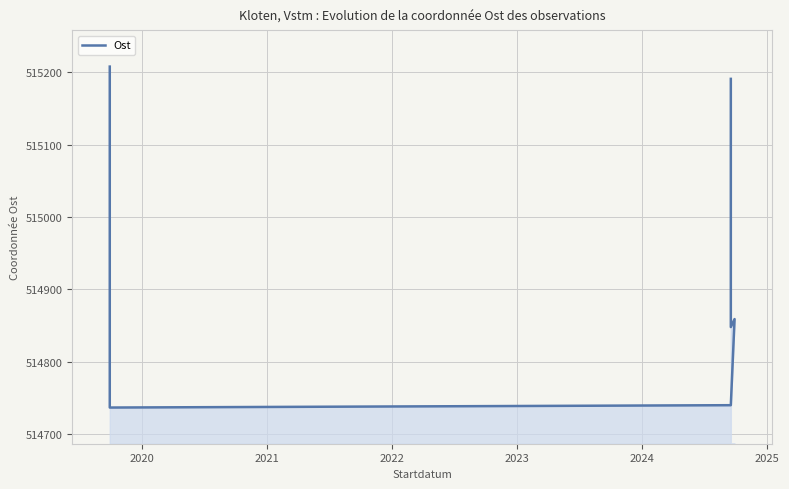

Read the value at 2021.

514740.0